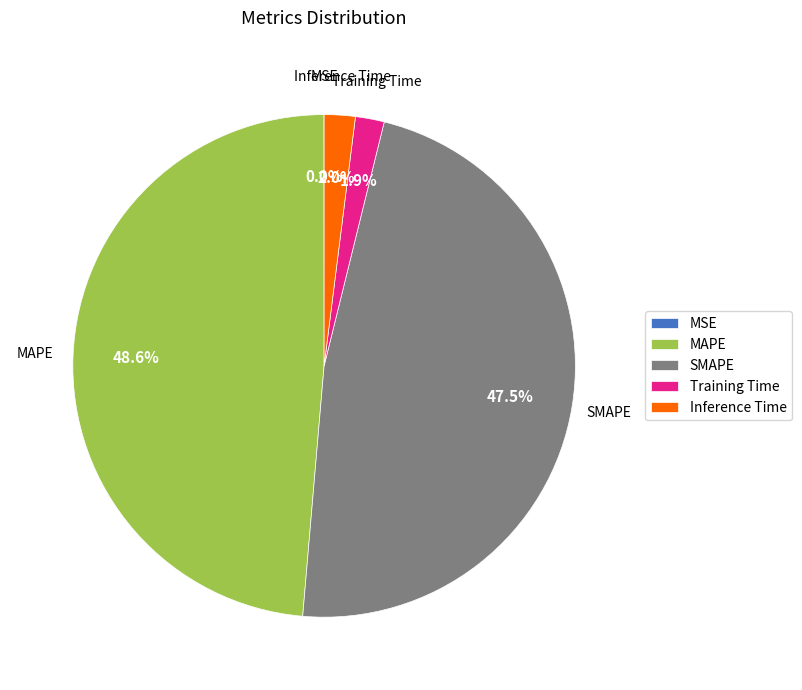

Which slice is the largest?

MAPE